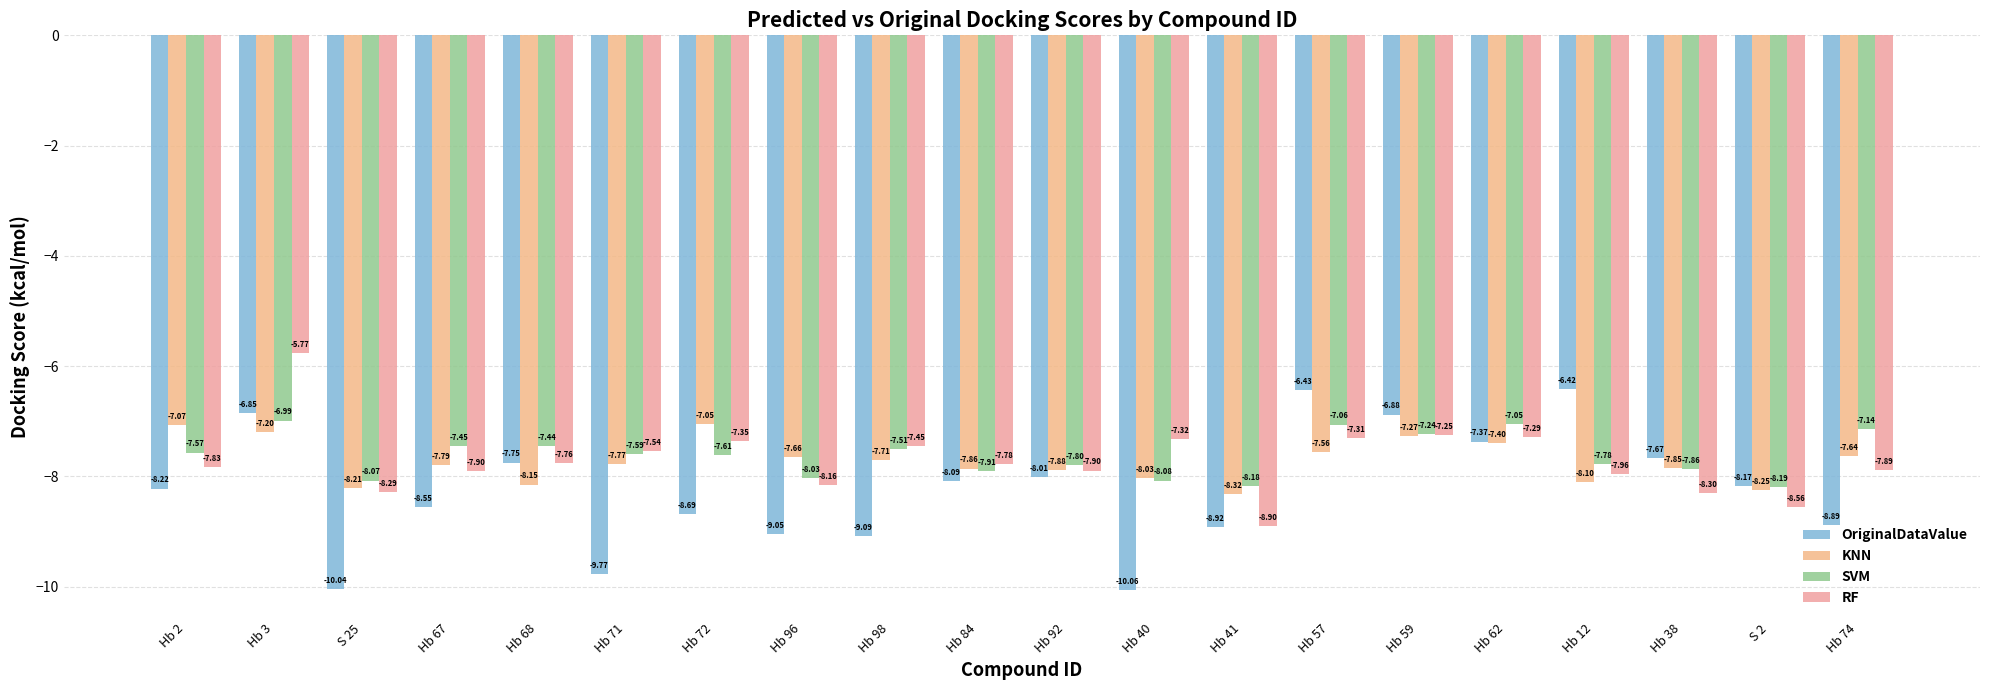

At how many categories does at least one series exceed -9?

20